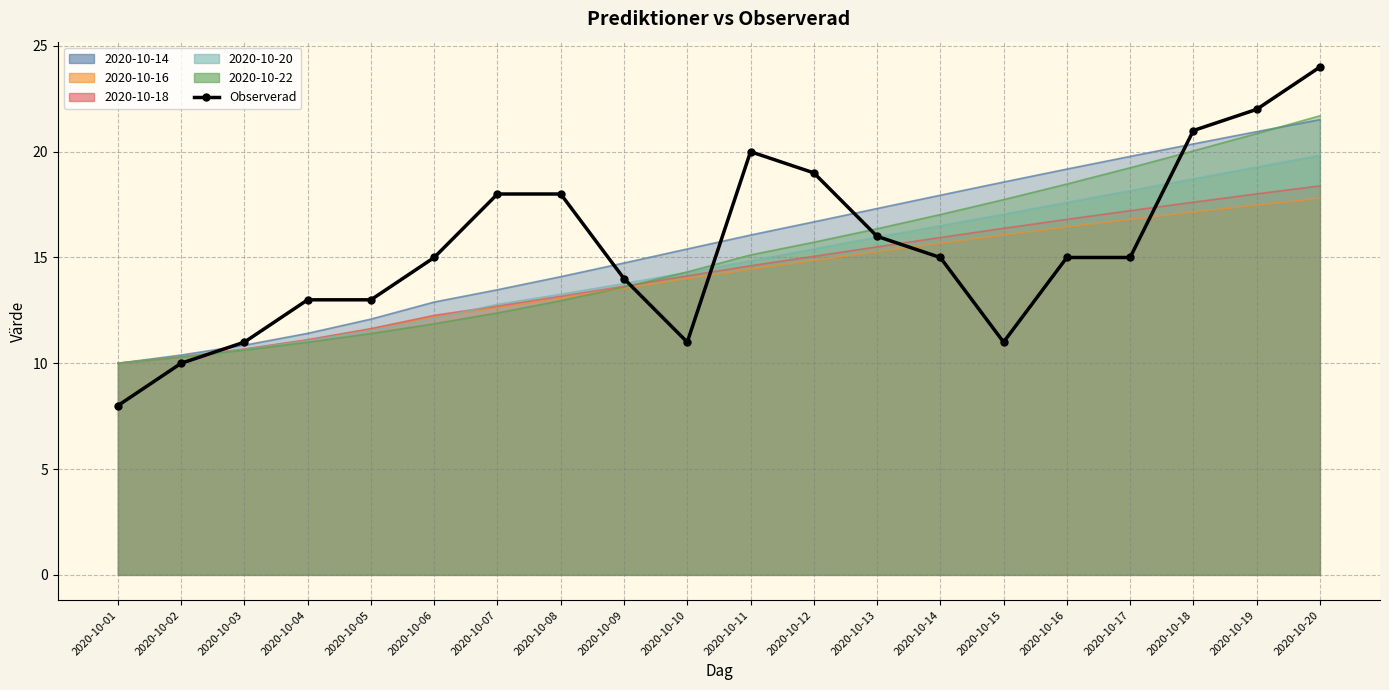

What is the difference between the values at 2020-10-01 and 2020-10-20?

16